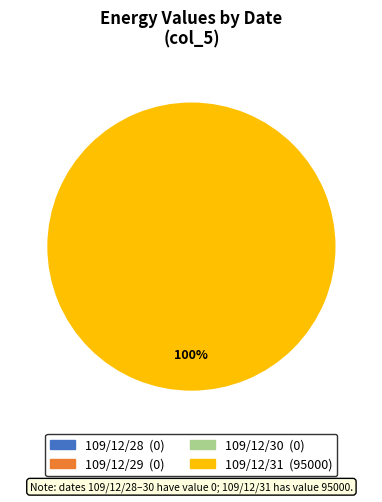

How many slices are in this pie chart?

4